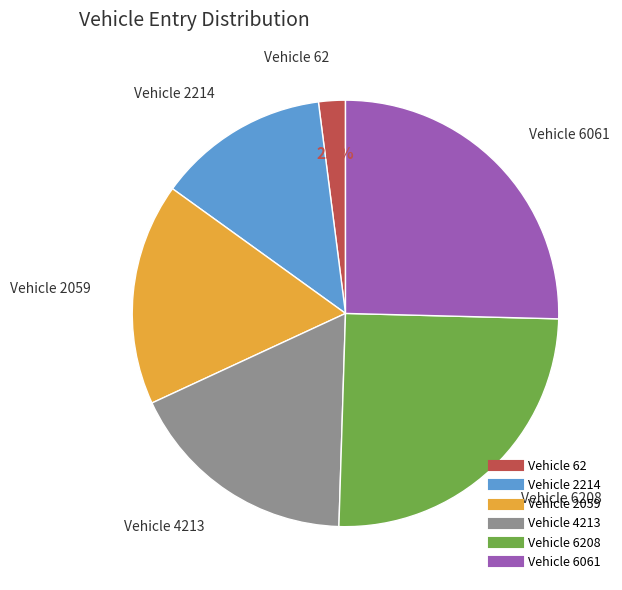

Does any single category account for the majority?

No